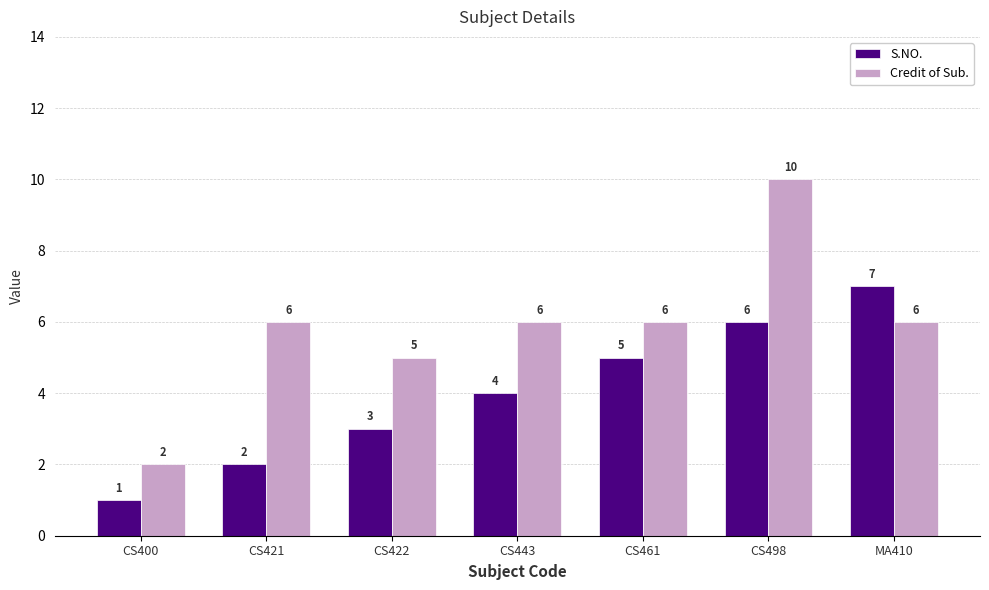

At which category is the sum across all series the highest?

CS498